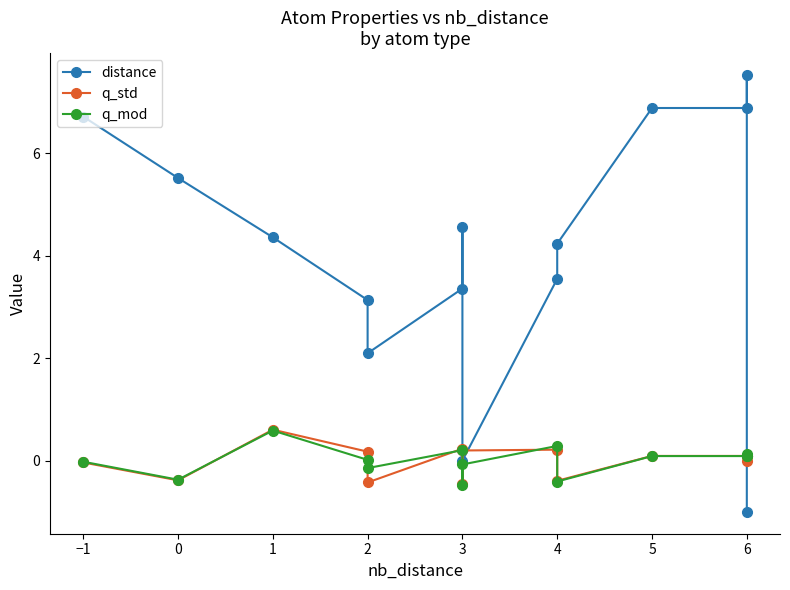

Is it true that q_std equals 0.1 at 5?

False